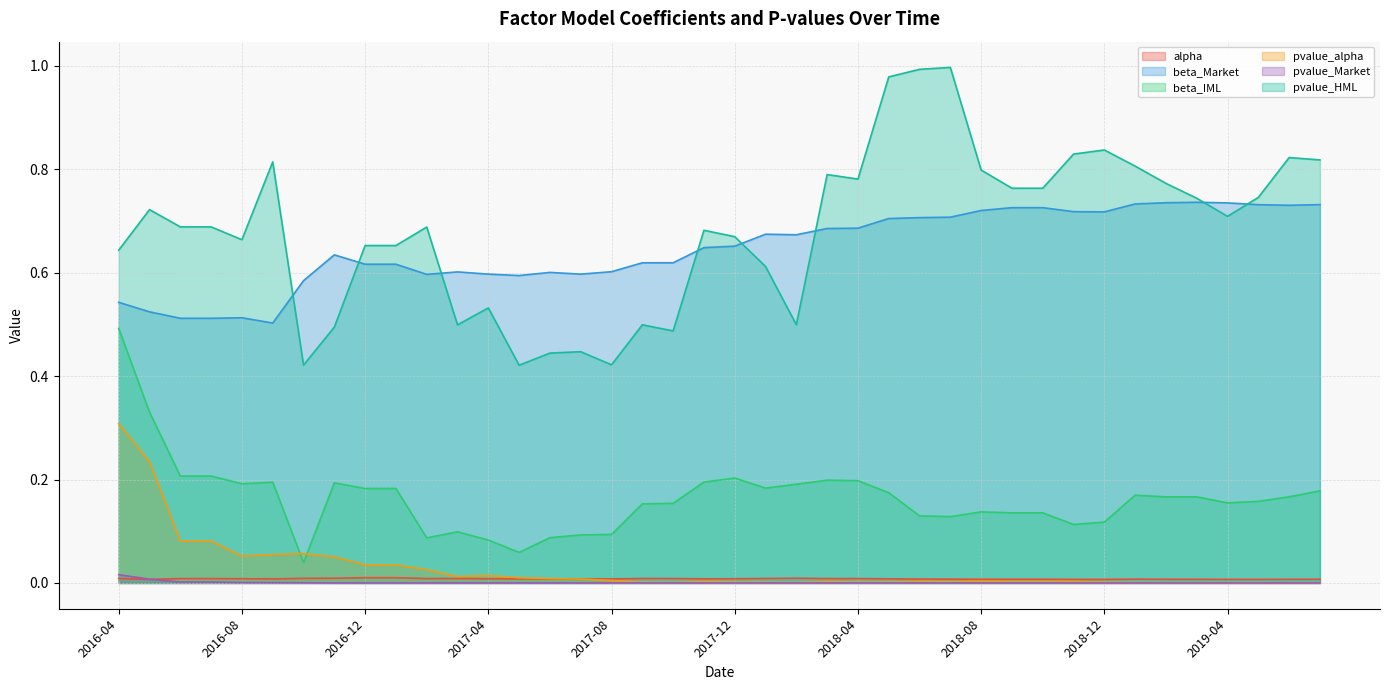

True or false: pvalue_Market has more than 2 points higher than both neighbors.

False